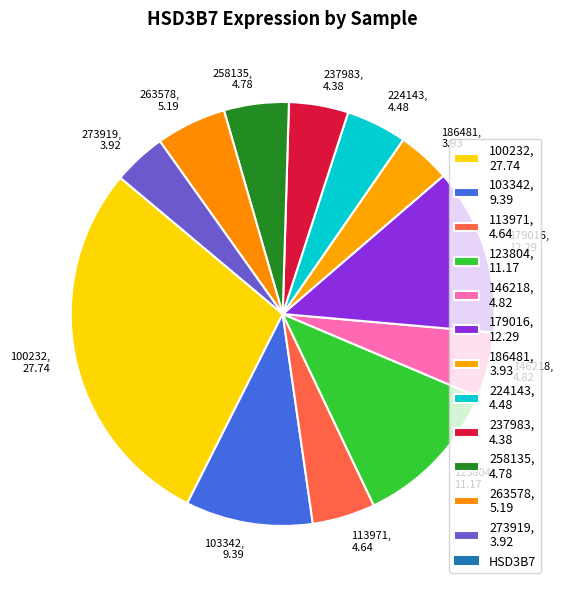

Does 146218 account for over 50% of the chart?

No